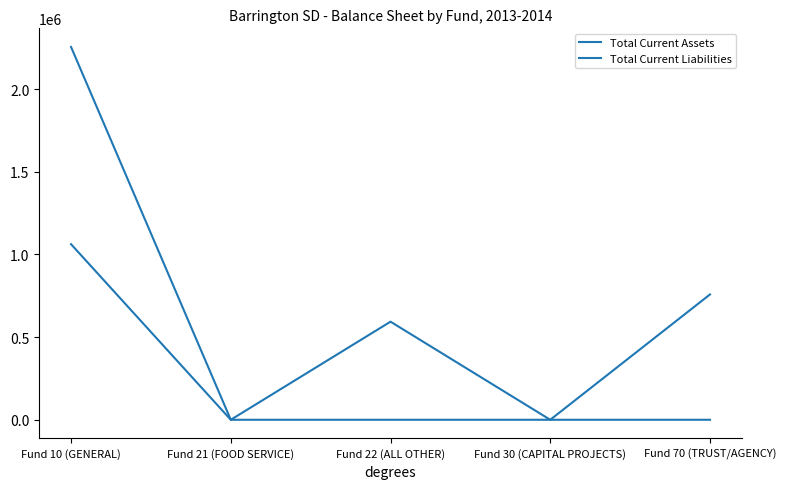

True or false: Total Current Assets and Total Current Liabilities intersect in this chart.

False